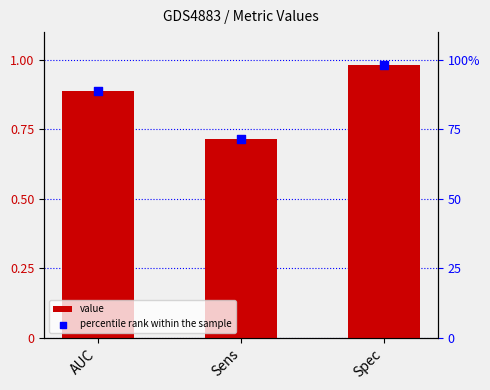

At which category is the sum across all series the highest?

Spec